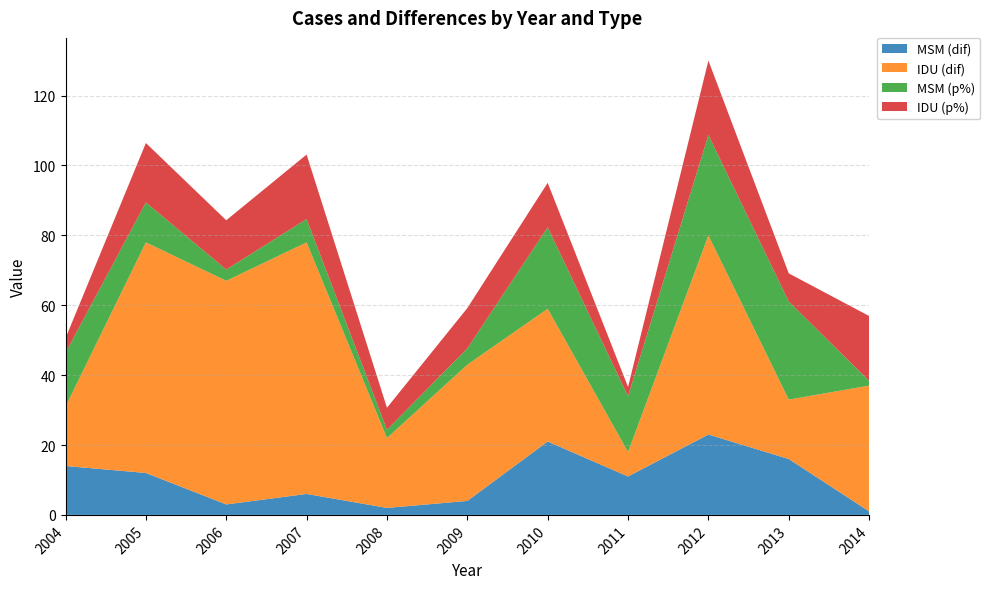

Reading right to left, extract all data points from this chart.

MSM (dif): 1.0	16.0	23.0	11.0	21.0	4.0	2.0	6.0	3.0	12.0	14.0
IDU (dif): 36.0	17.0	57.0	7.0	38.0	39.0	20.0	72.0	64.0	66.0	17.0
MSM (p%): 1.4	28.1	28.8	15.9	23.3	4.7	2.4	6.7	3.2	11.4	15.4
IDU (p%): 18.6	8.1	21.3	2.7	12.7	11.5	6.3	18.5	14.1	17.0	4.2